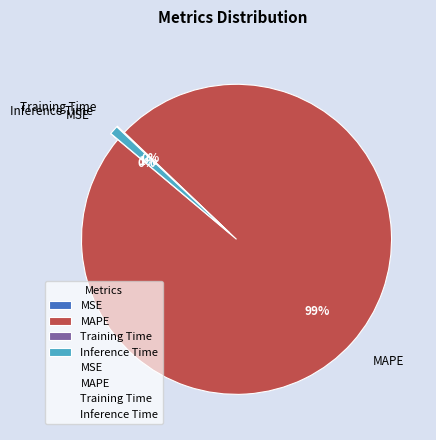

Does MAPE account for over 50% of the chart?

Yes